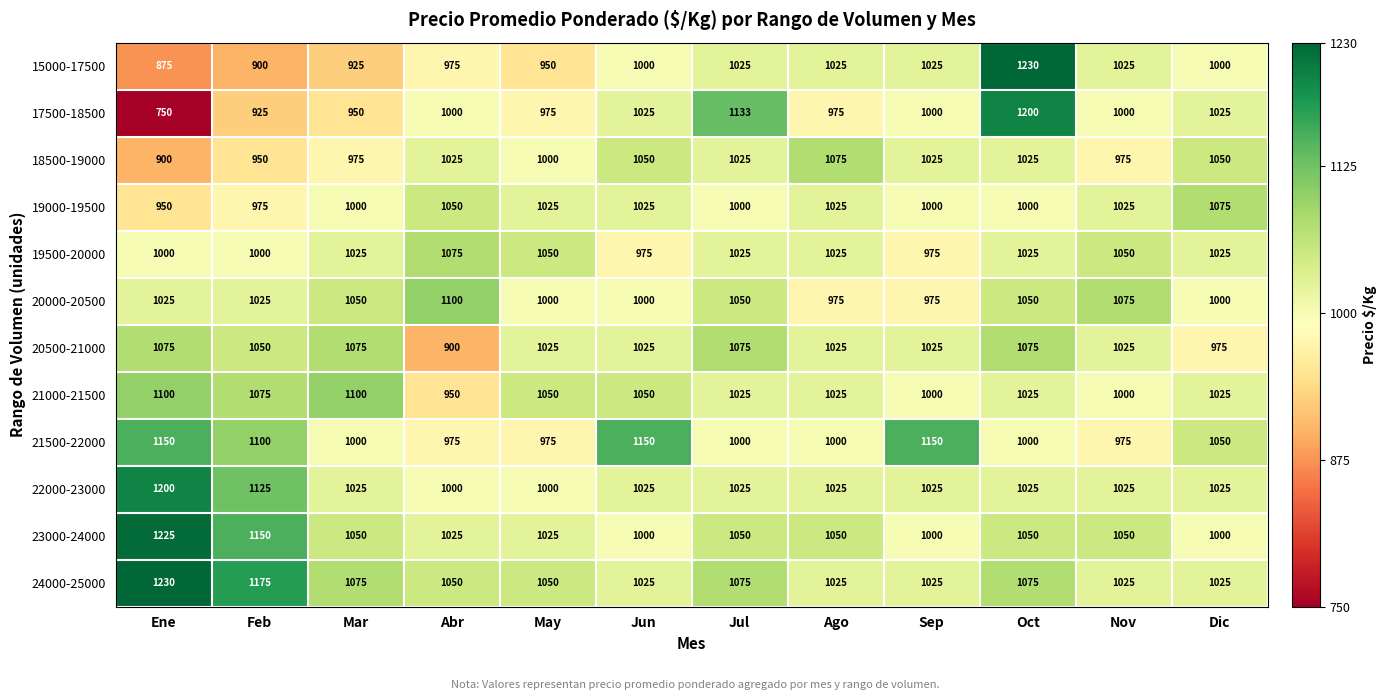

At how many categories does at least one series exceed 877?

12